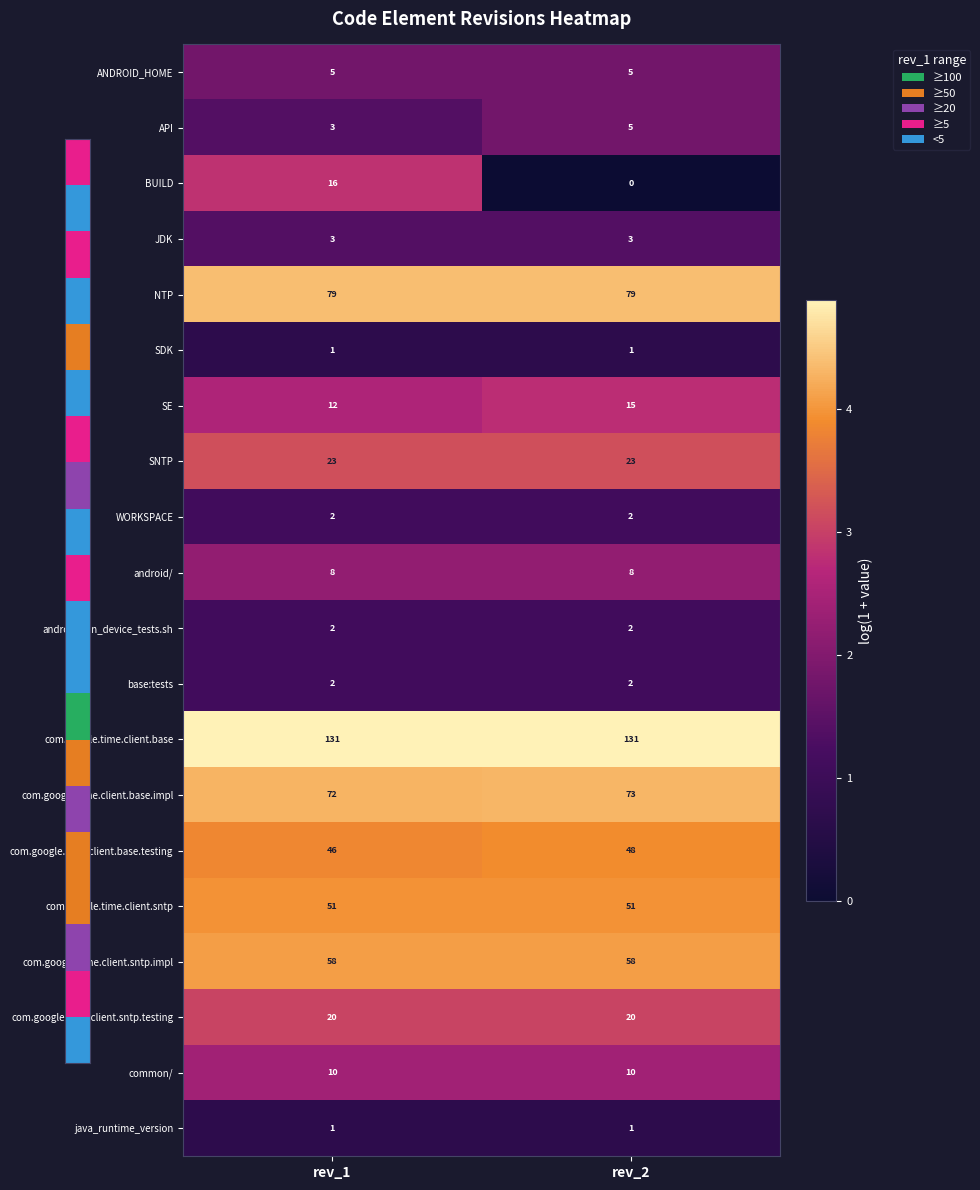

True or false: API has a value of 8 at rev_2.

False